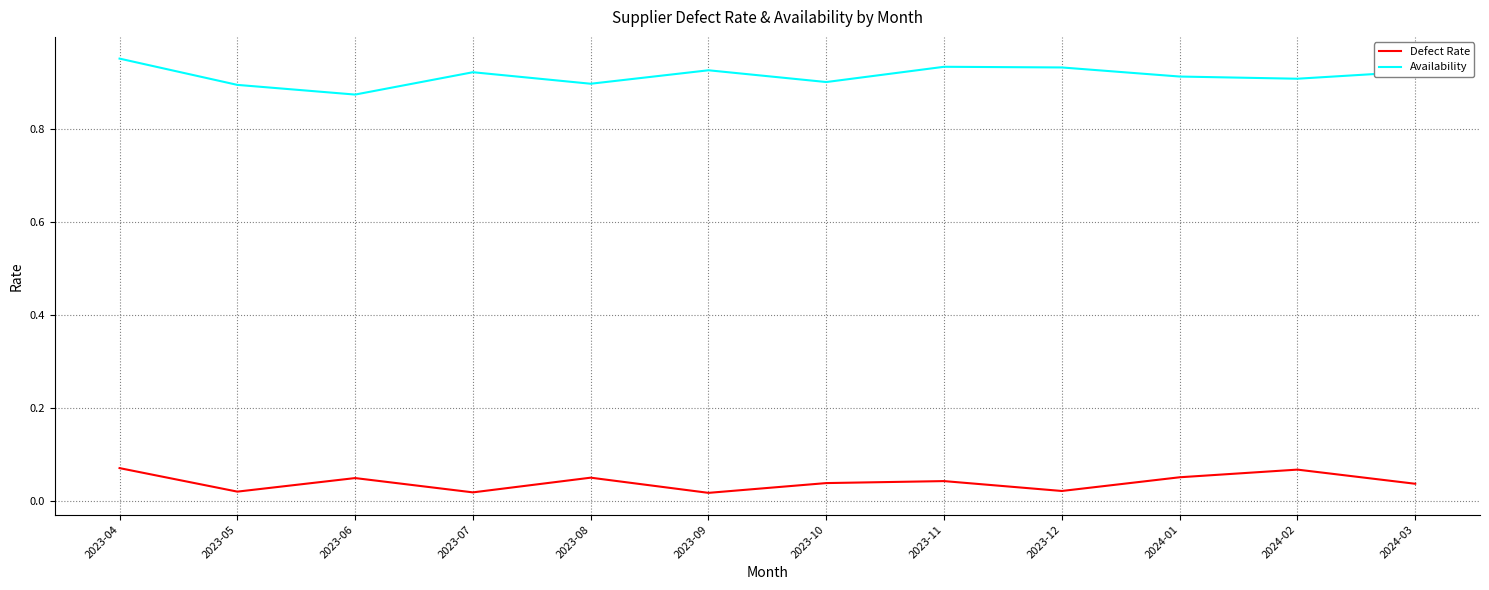

Rank the series at 2024-03 from highest to lowest value.

Availability, Defect Rate